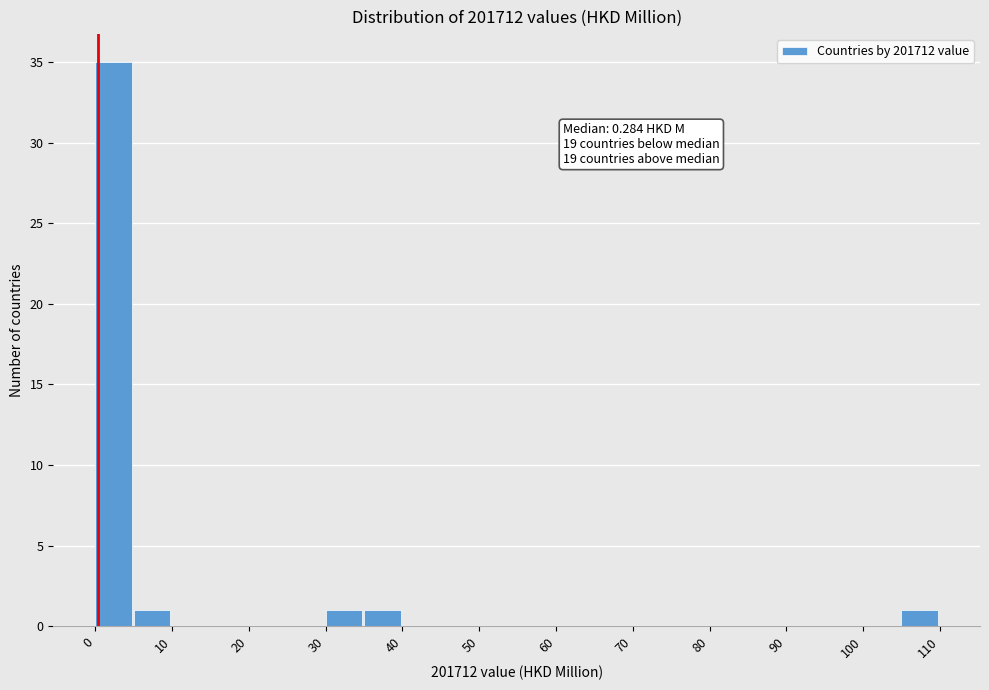

Over which range of the x-axis is the bar tallest?

0 to 5